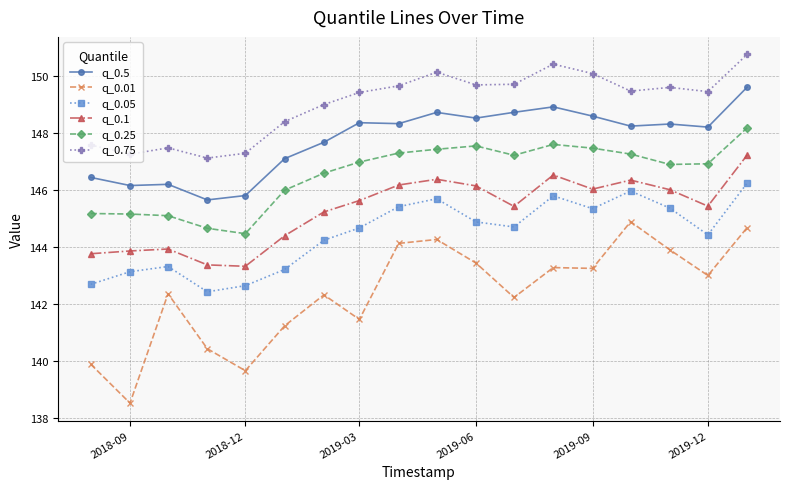

How many distinct data groups are displayed?

6